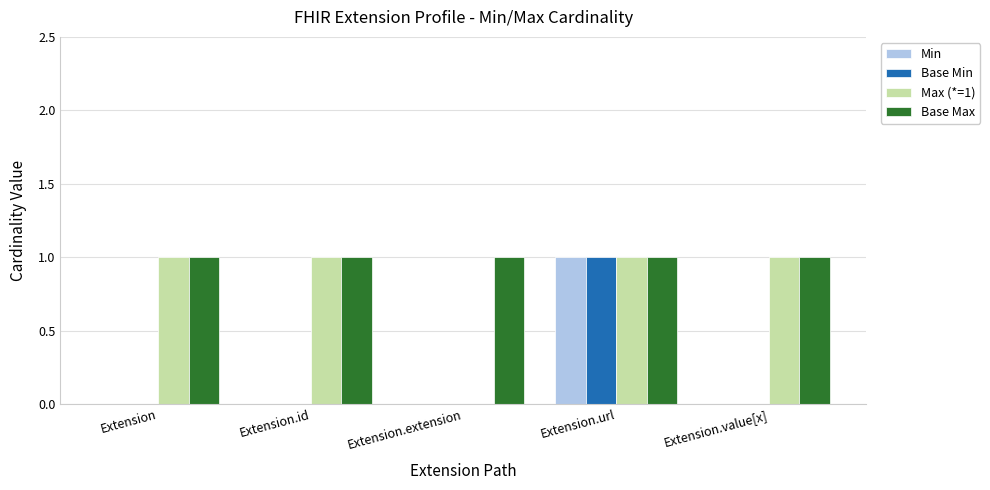

The value of Base Max at Extension.id is 1. True or false?

True